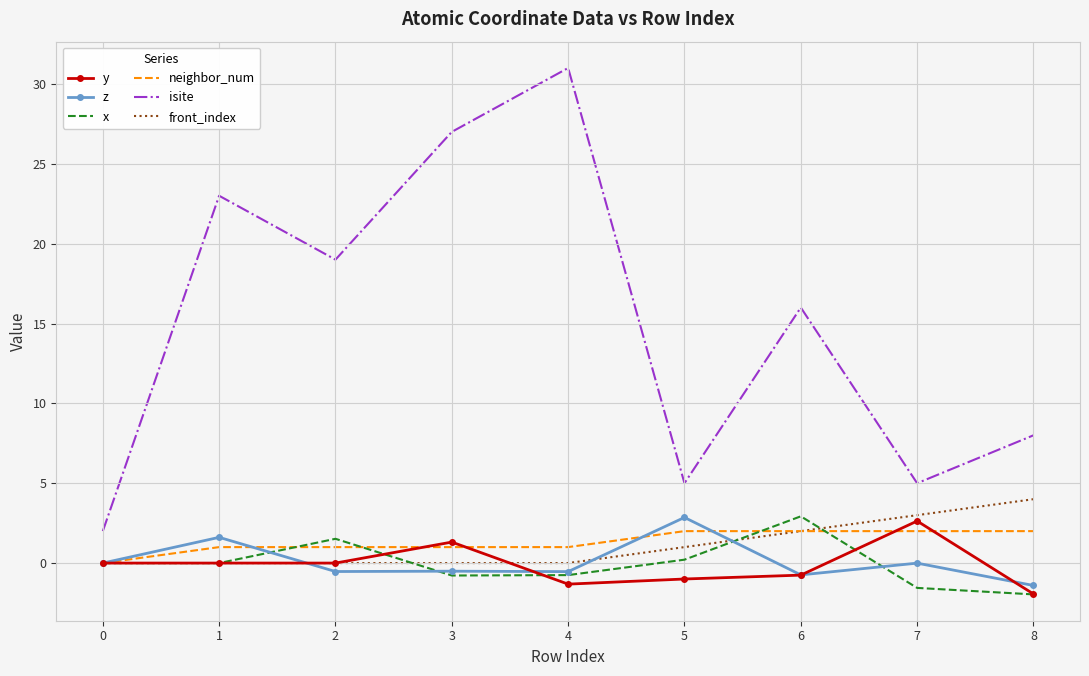

Is the value of z at 2 greater than the value of isite at 5?

No